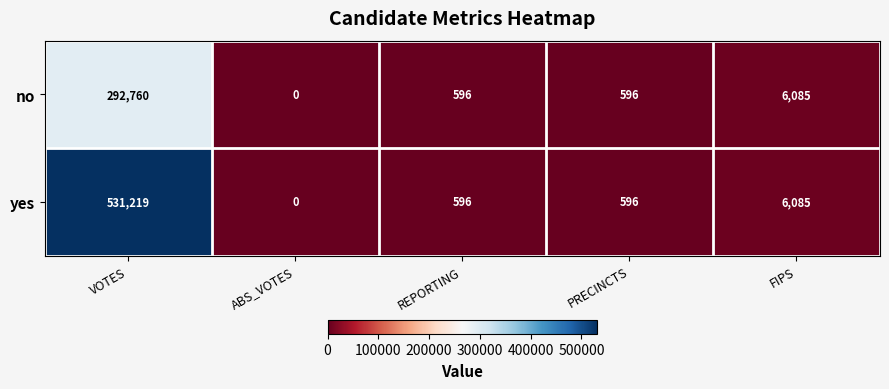

At which label does yes first exceed 596?

VOTES